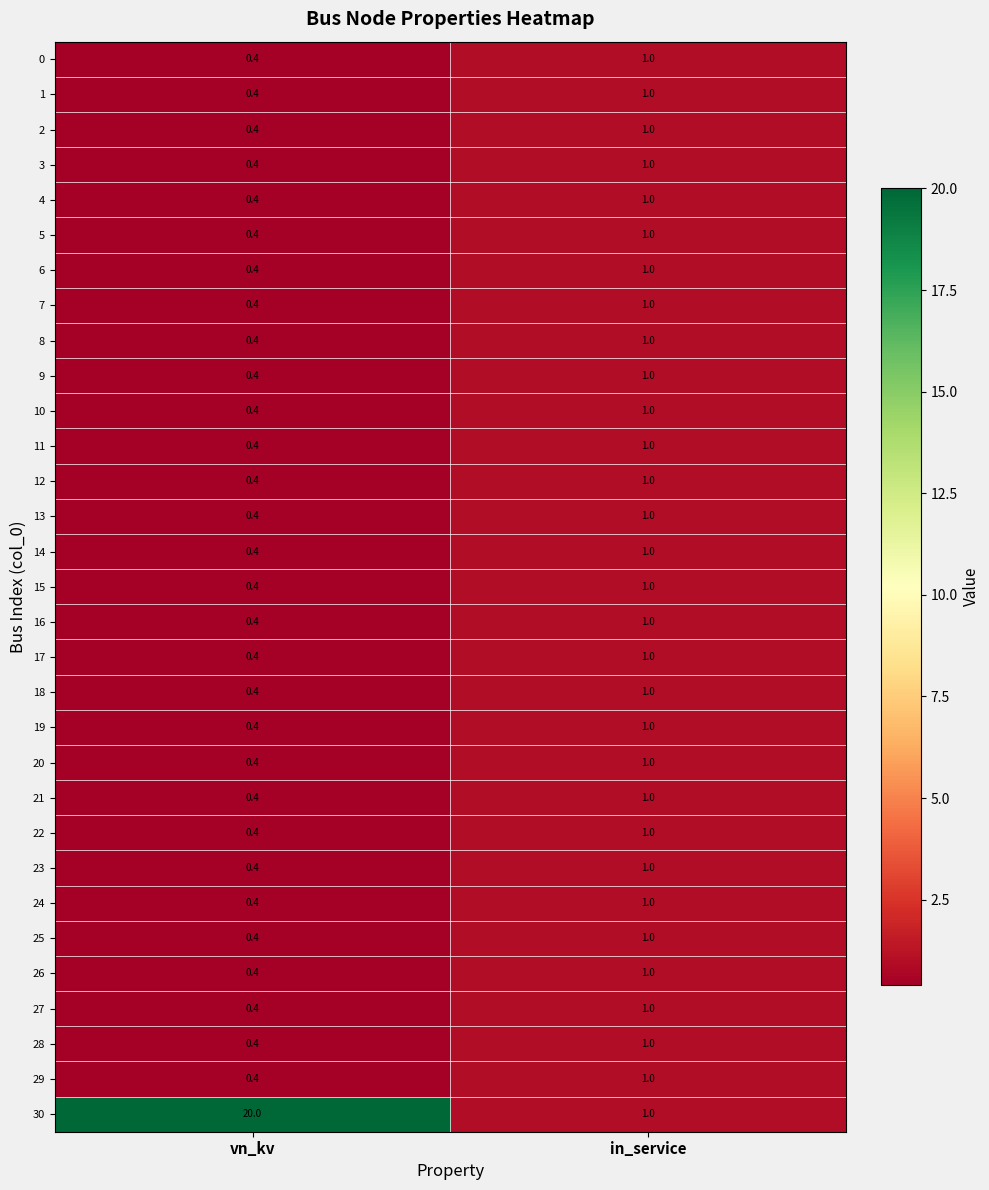

Is it true that 3 equals 1.0 at in_service?

True